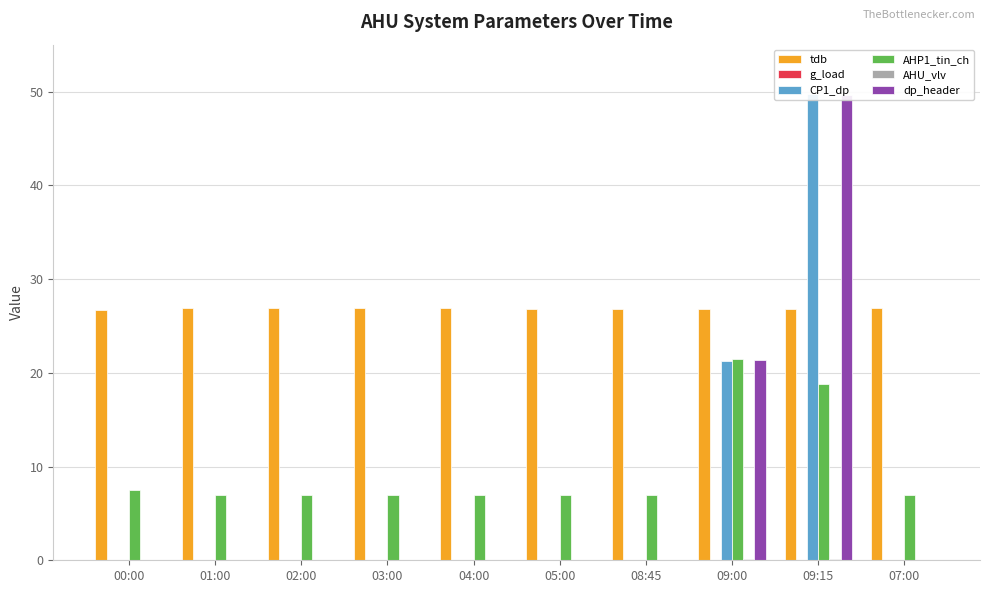

Rank the categories by g_load value from lowest to highest.

00:00, 01:00, 02:00, 03:00, 04:00, 05:00, 07:00, 09:15, 08:45, 09:00